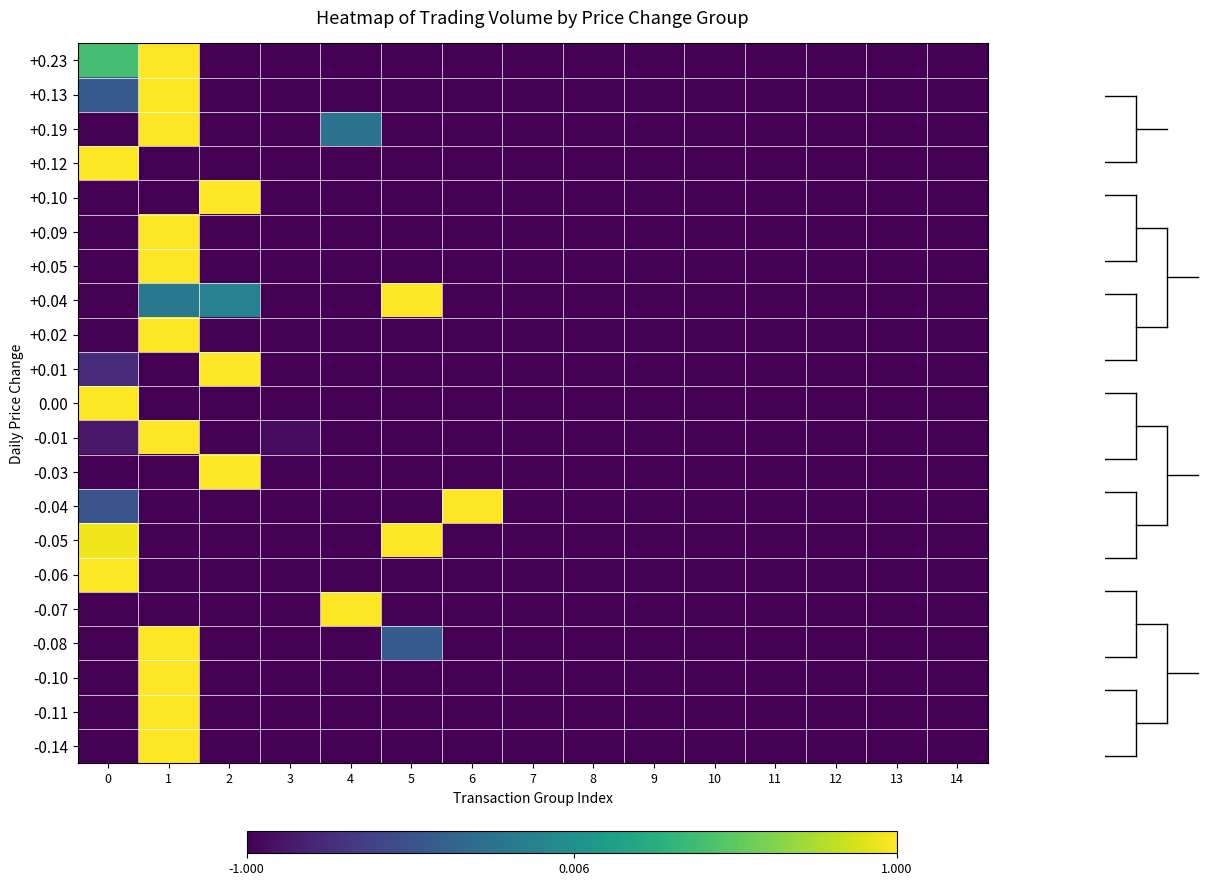

At 5, list the series in order from largest to smallest.

+0.04, -0.05, -0.08, +0.23, +0.13, +0.19, +0.12, +0.10, +0.09, +0.05, +0.02, +0.01, 0.00, -0.01, -0.03, -0.04, -0.06, -0.07, -0.10, -0.11, -0.14